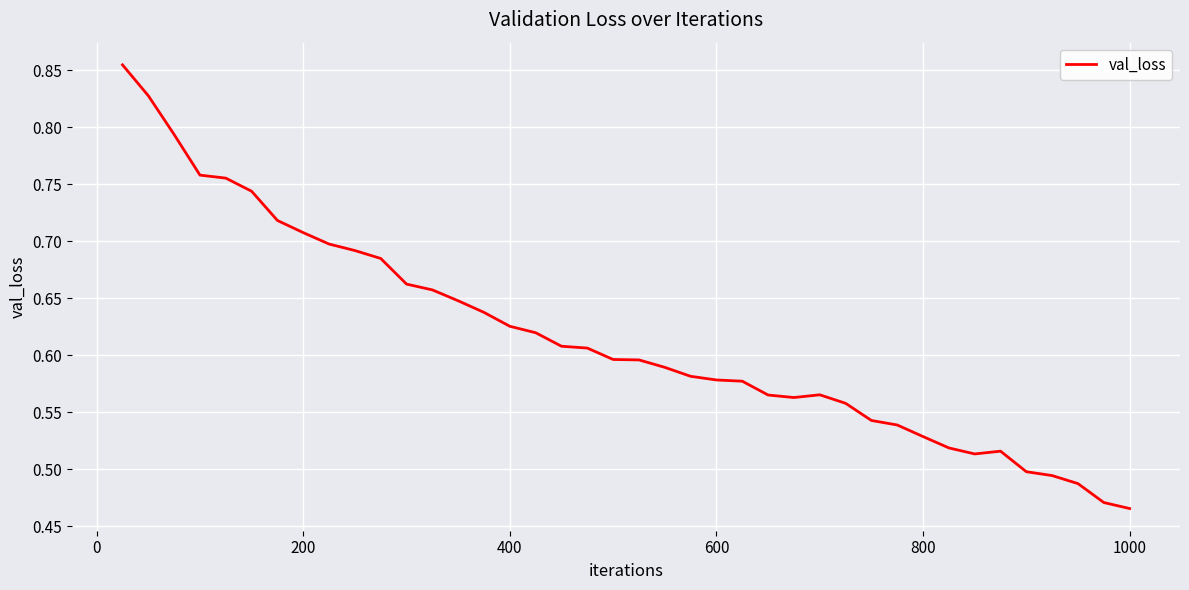

What is the difference between the maximum and minimum values?

0.4